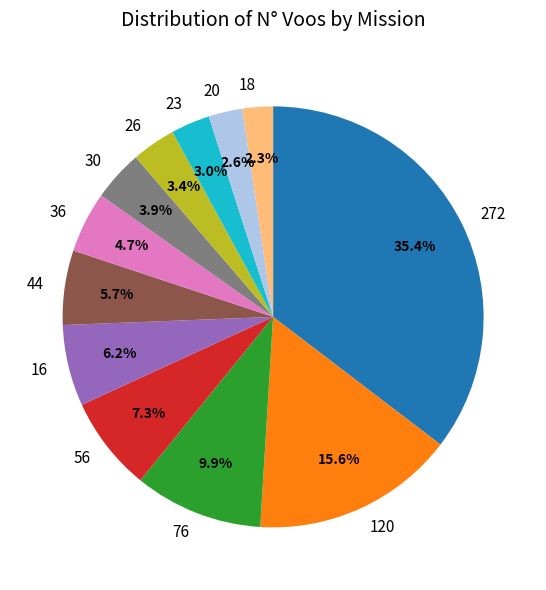

What is the largest slice in the pie chart?

272